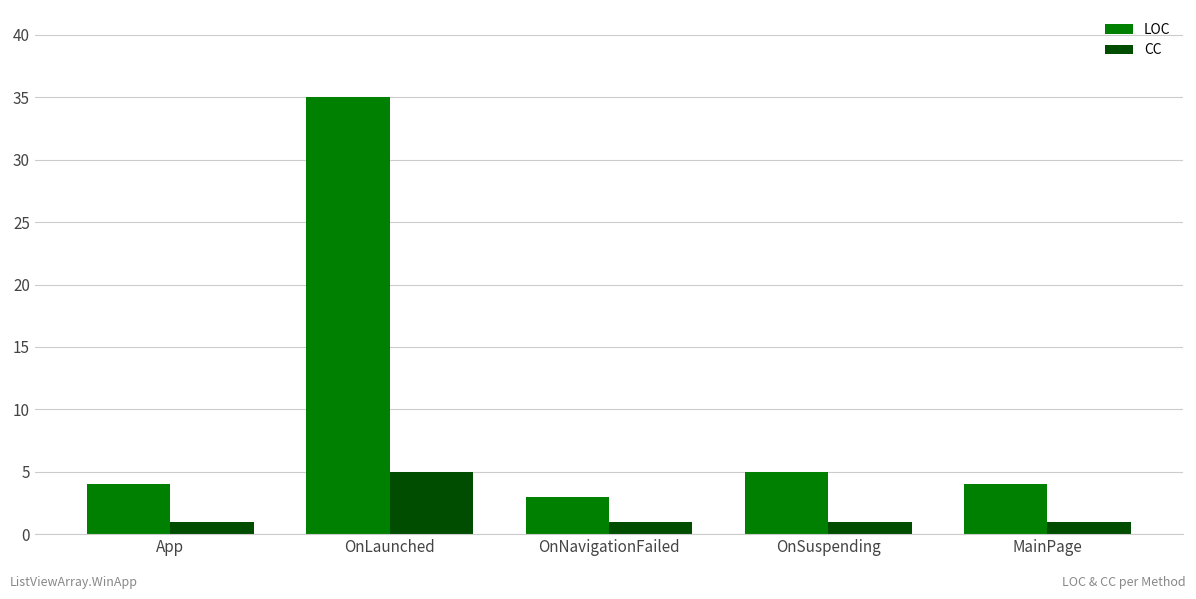

What position from the right is App?

5